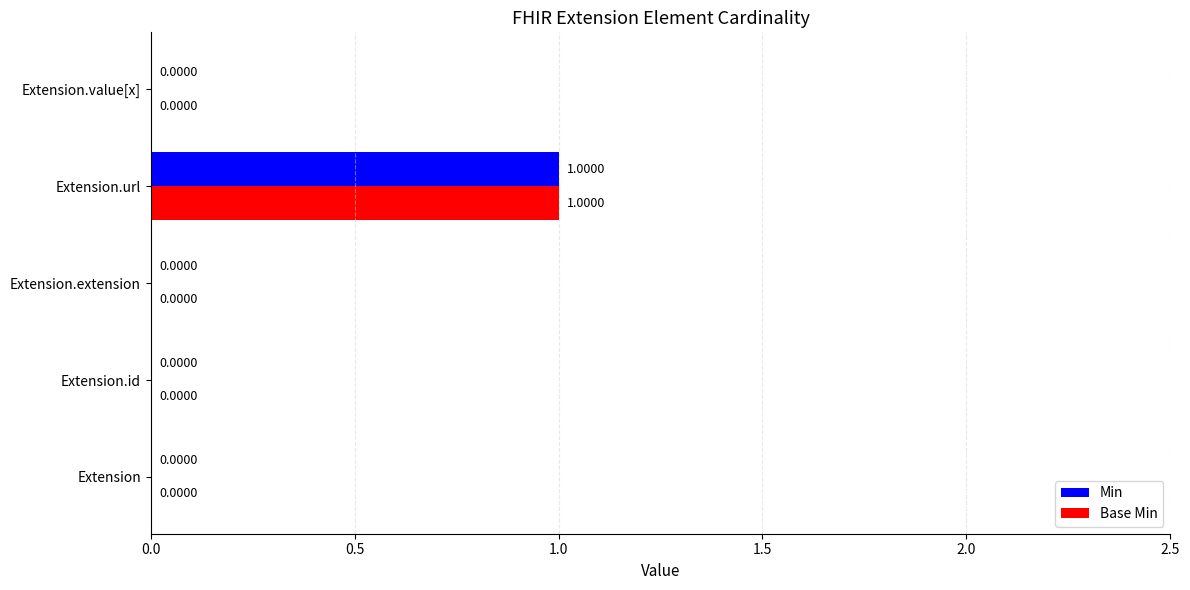

Which category has the highest value in the Min series?

Extension.url